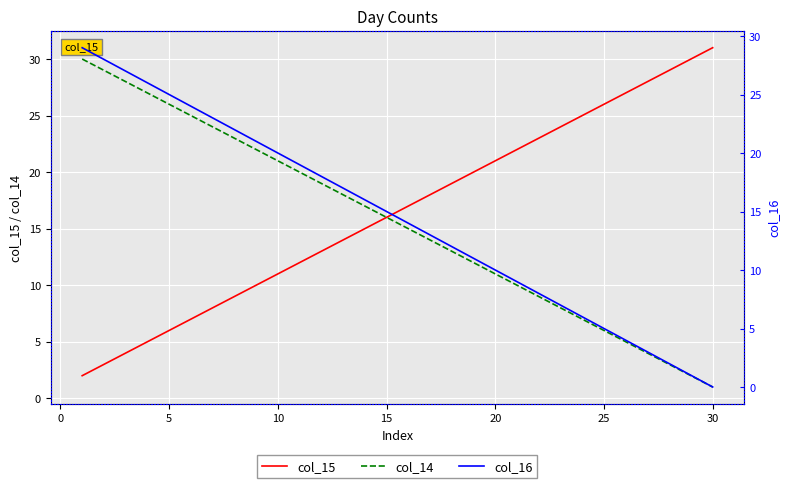

Which series has the largest total across all categories?

col_15